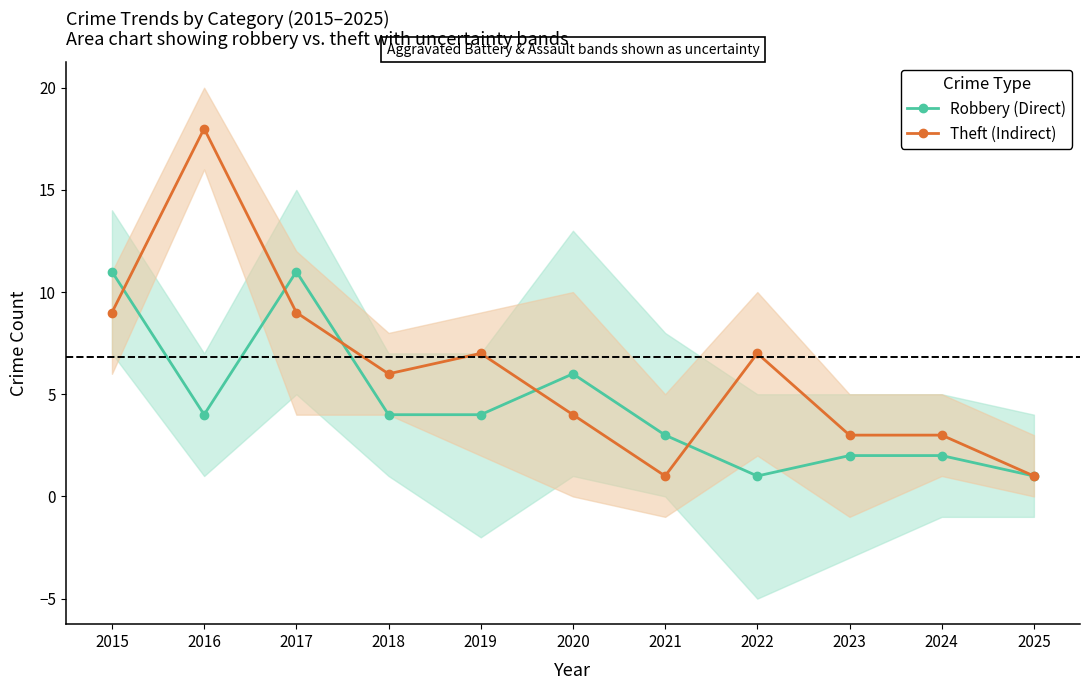

Is this an area chart (filled region under the line)?

No